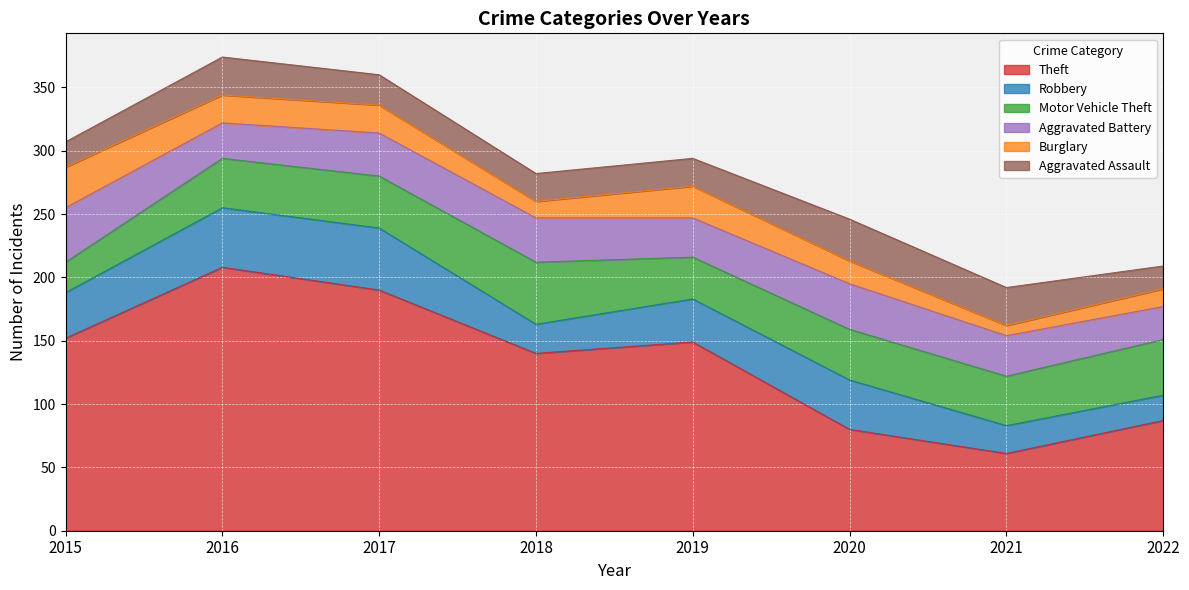

What is the difference between the second highest and second lowest values in the Aggravated Assault series?

10